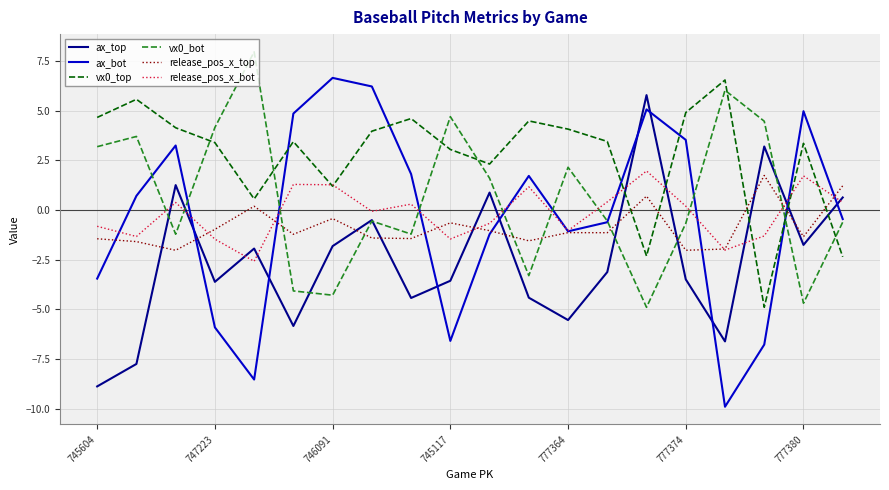

Which series has the largest total across all categories?

vx0_top